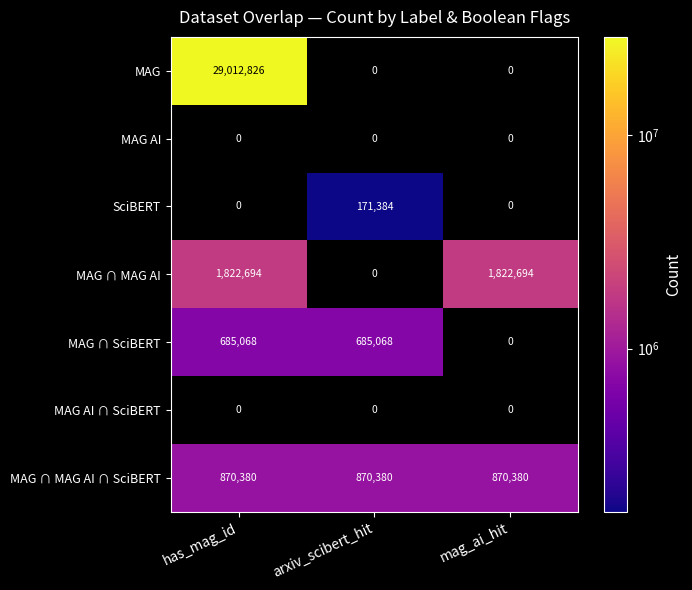

At which category is the sum across all series the highest?

has_mag_id